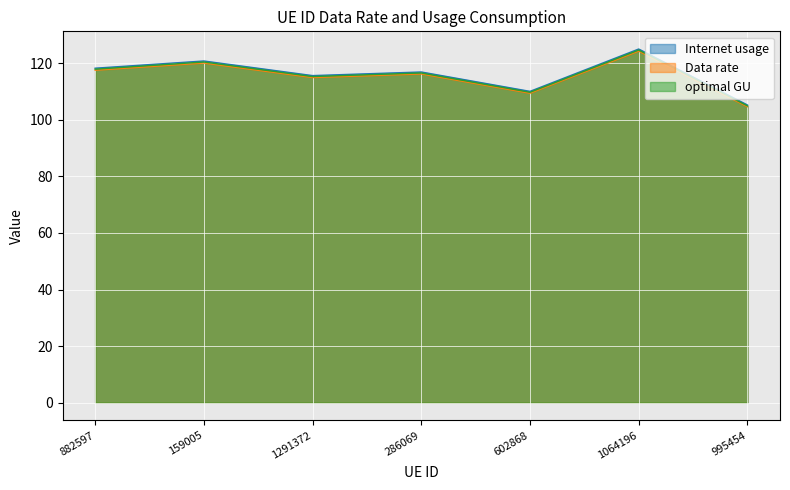

True or false: optimal GU and Internet usage intersect in this chart.

False